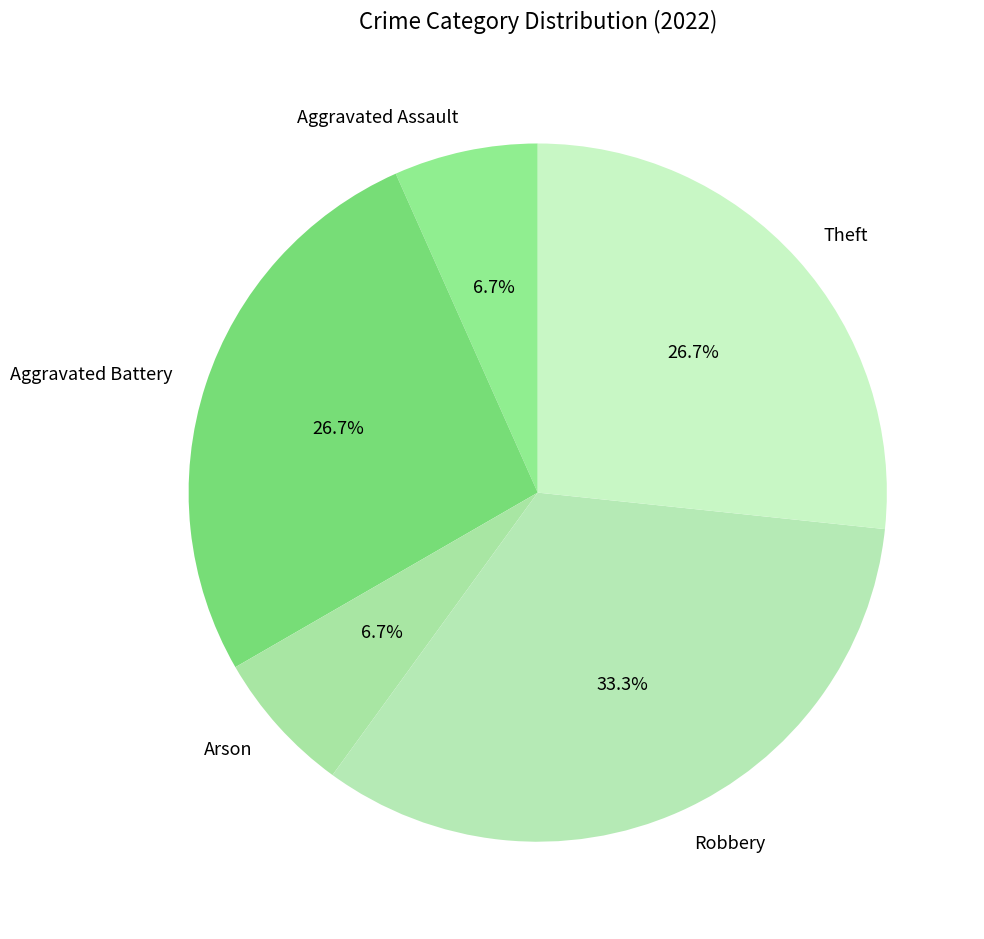

Approximately how many times larger is the value at Arson compared to Aggravated Assault?

1.0